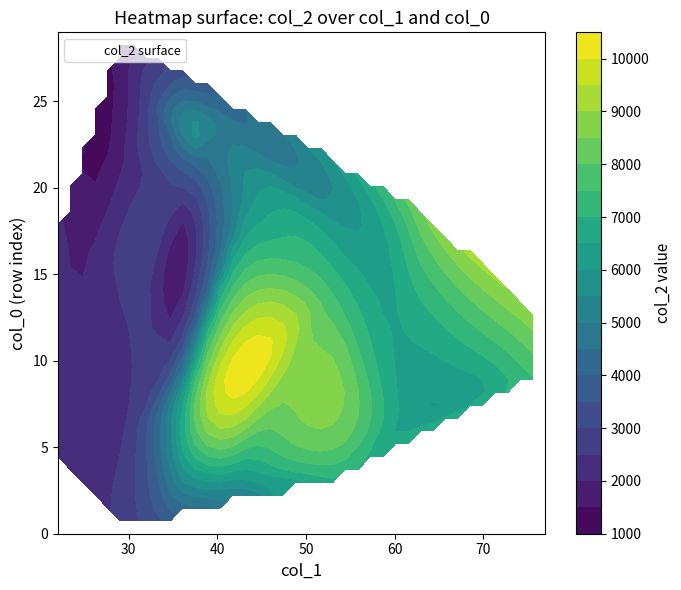

What is the approximate value of 23 at col_1, to the nearest 50?

50